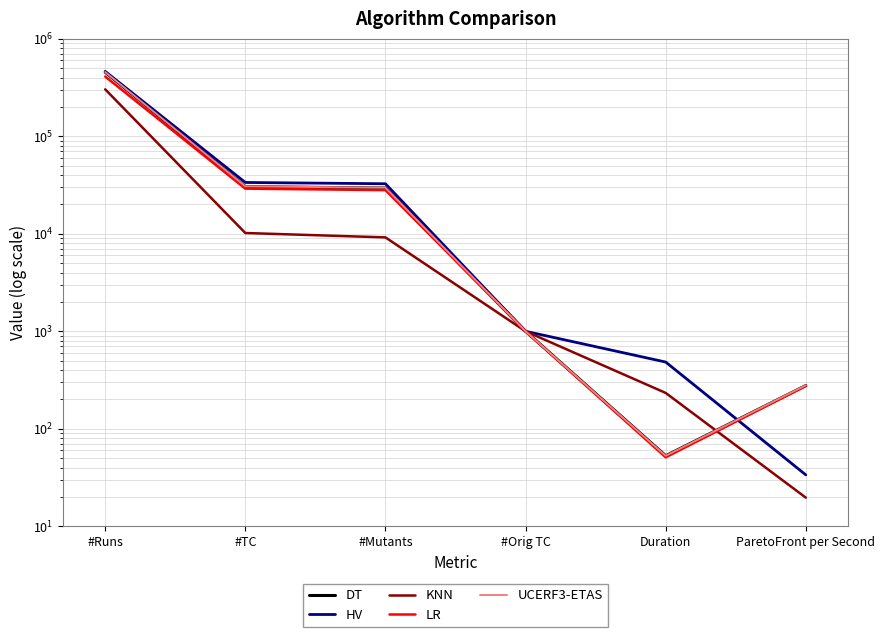

What position from the right is #Orig TC?

3